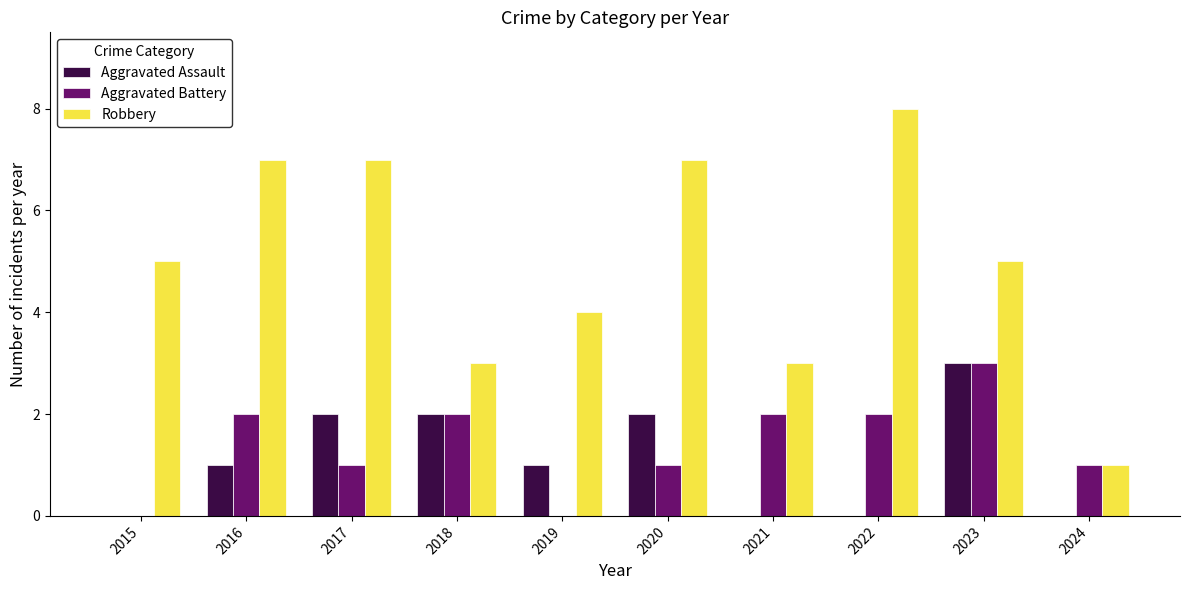

What is the sum of the Aggravated Assault values at 2016 and 2023?

4